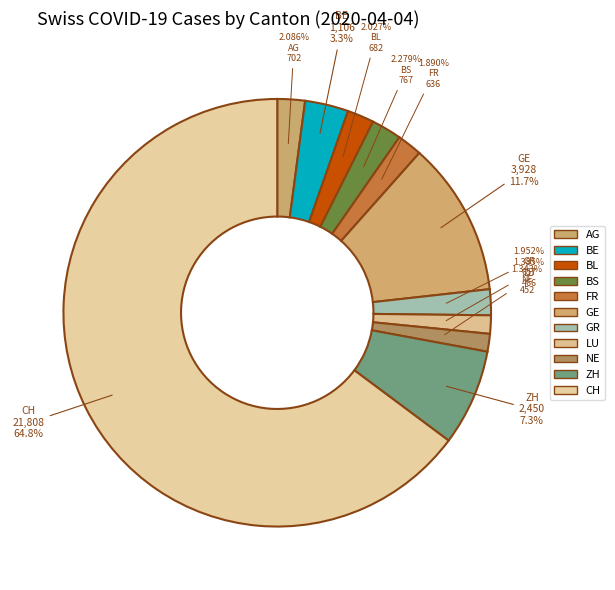

How many slices are in this pie chart?

11